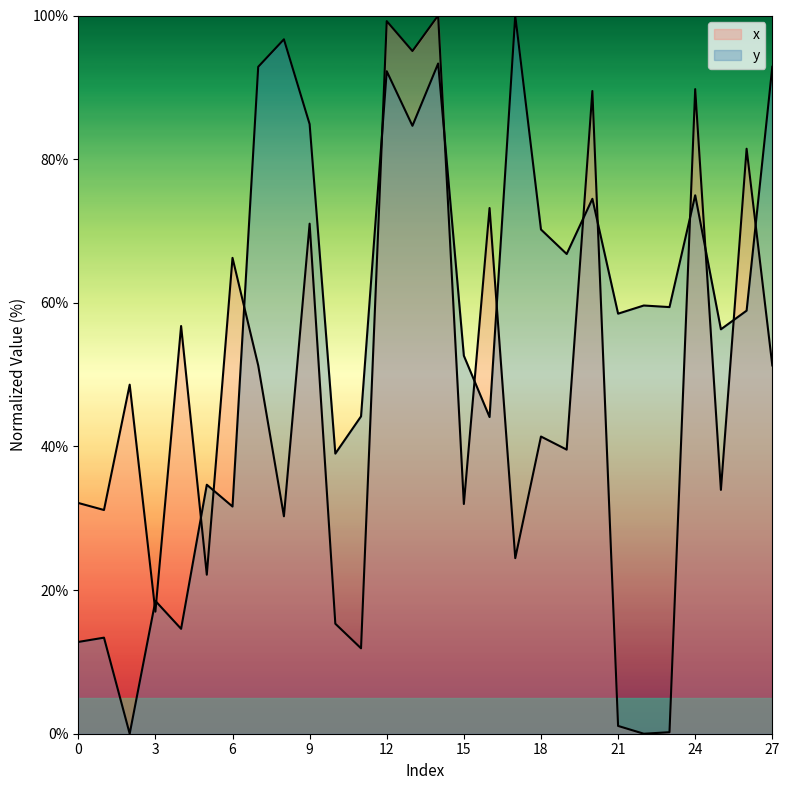

Does the chart have visible grid lines?

No